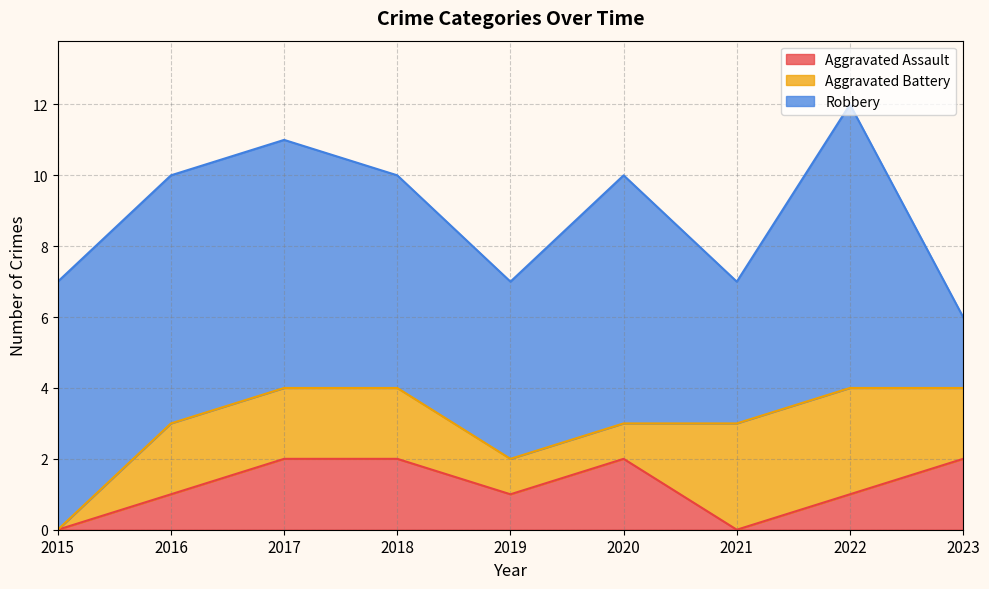

Where is the first local maximum for Aggravated Assault?

2020